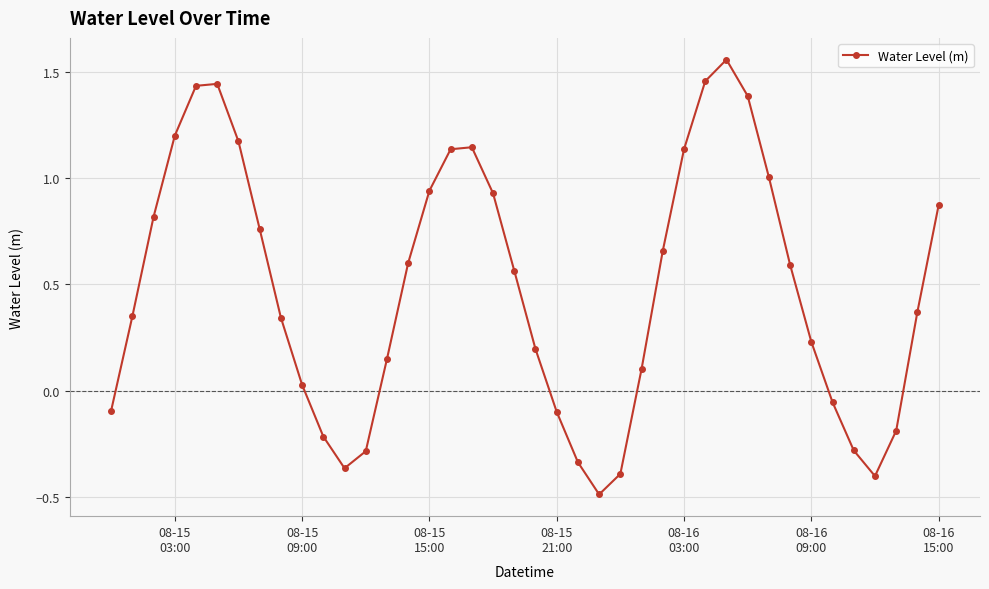

Is this an area chart (filled region under the line)?

No